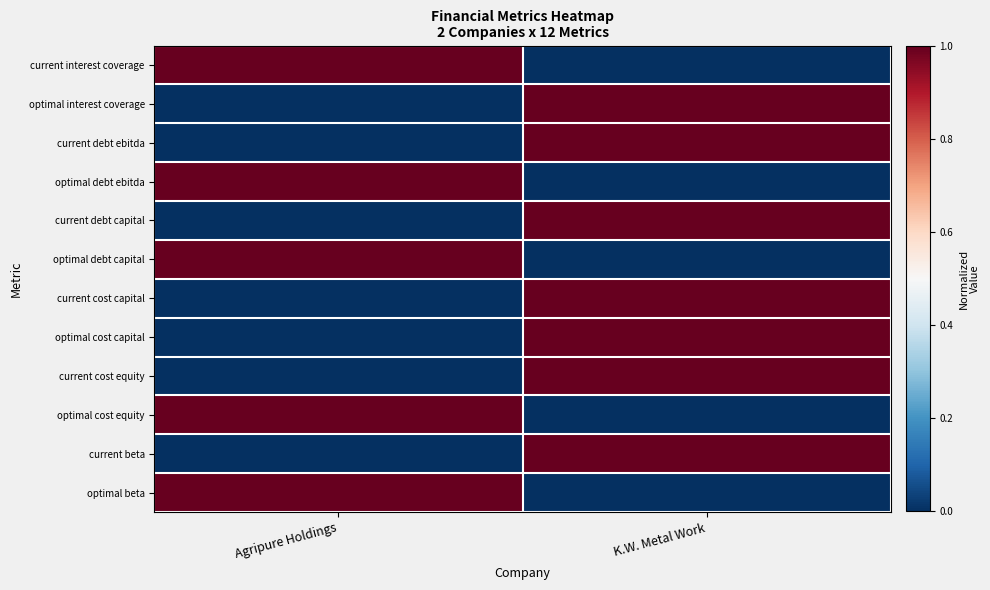

Rank the series by their maximum value, from lowest to highest.

current interest coverage, optimal interest coverage, current debt ebitda, optimal debt ebitda, current debt capital, optimal debt capital, current cost capital, optimal cost capital, current cost equity, optimal cost equity, current beta, optimal beta